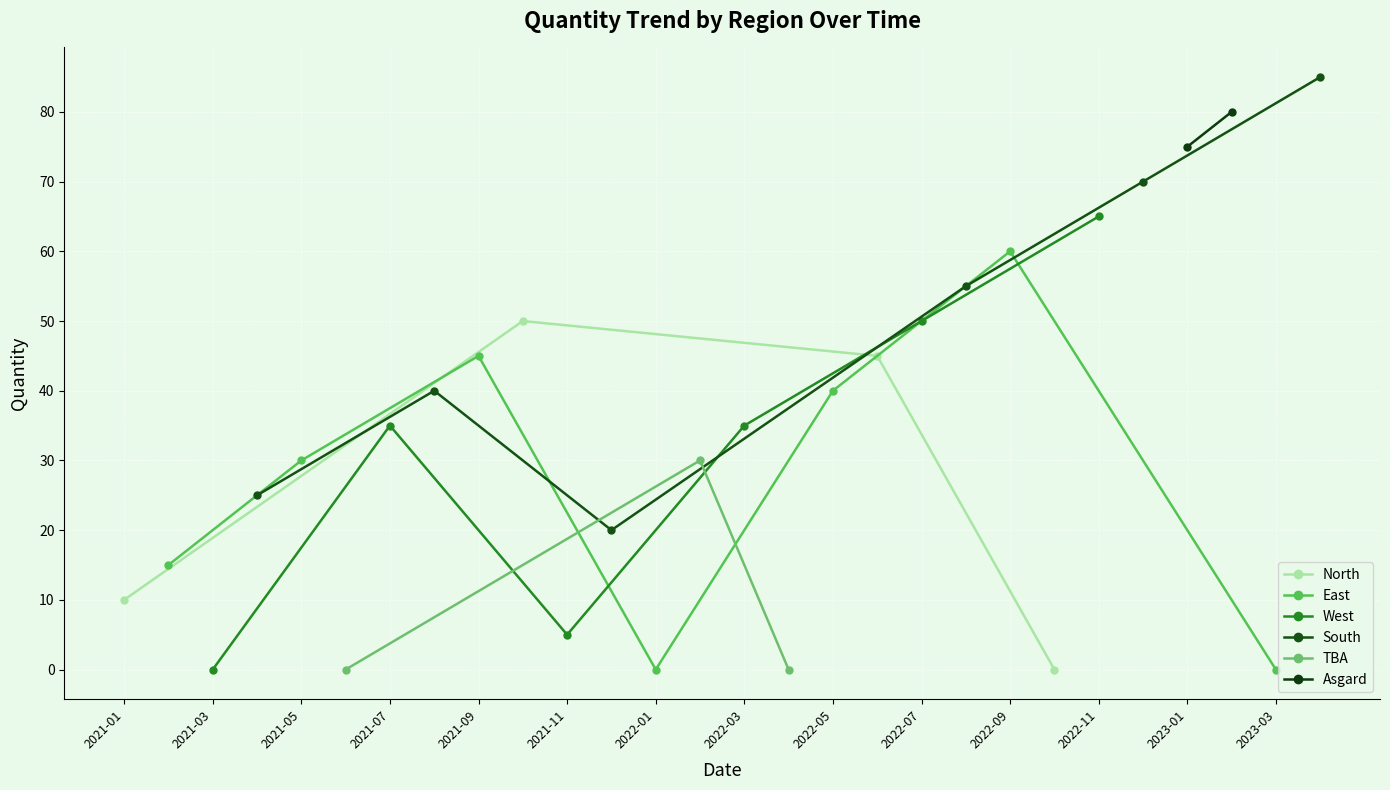

How many interior local peaks does the North series have?

1